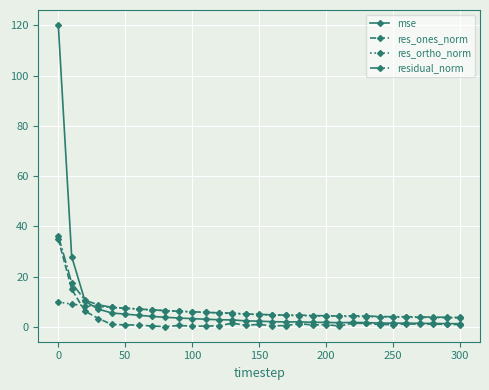

True or false: res_ones_norm has more than 1 interior local peaks.

True